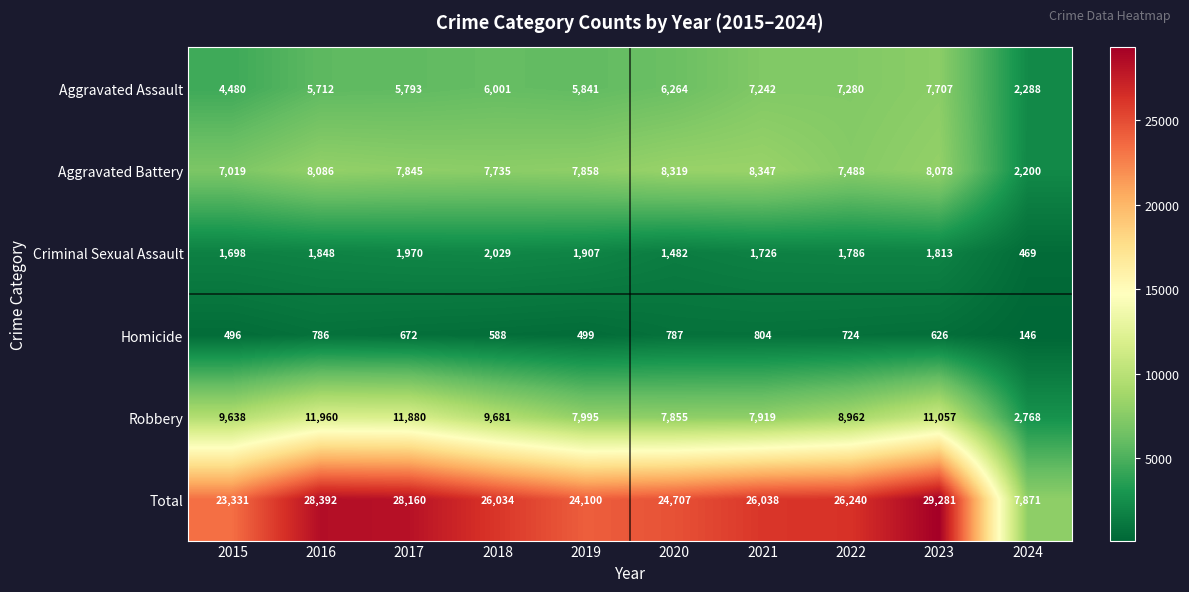

True or false: Homicide has a value of 724 at 2022.

True